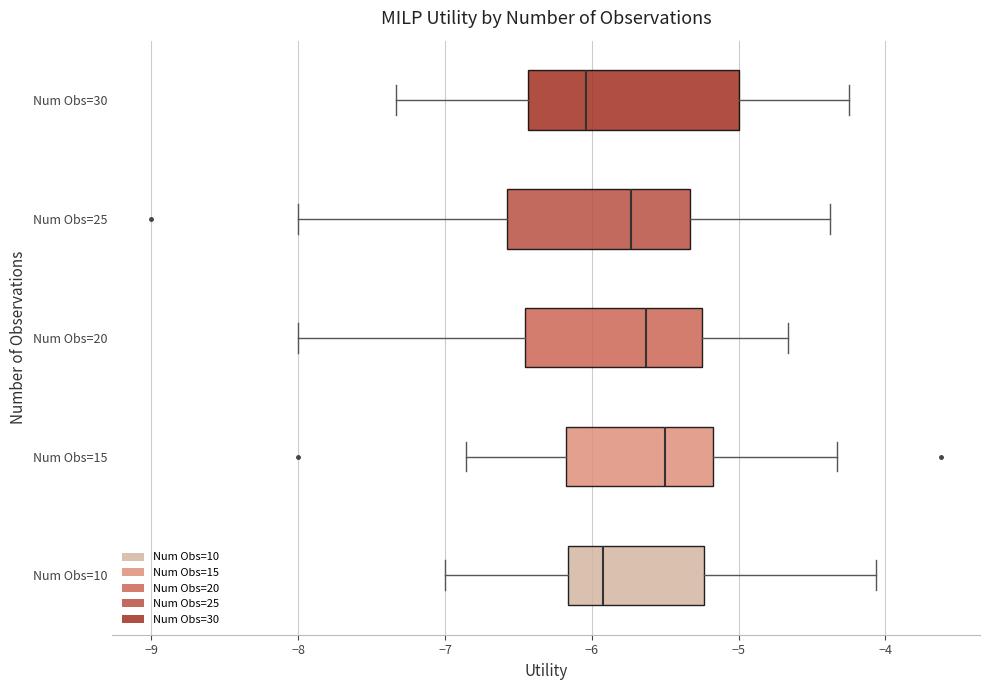

Which box has the furthest to the right median line?

Num Obs=15